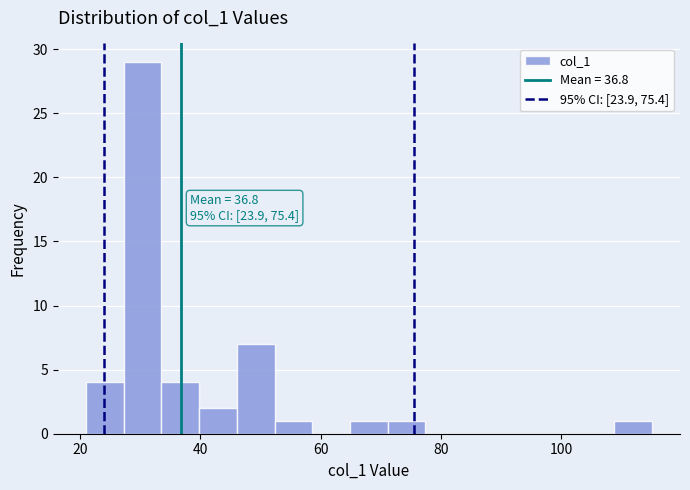

Read against the x-axis, roughly where is the centre of the tallest bar?

30